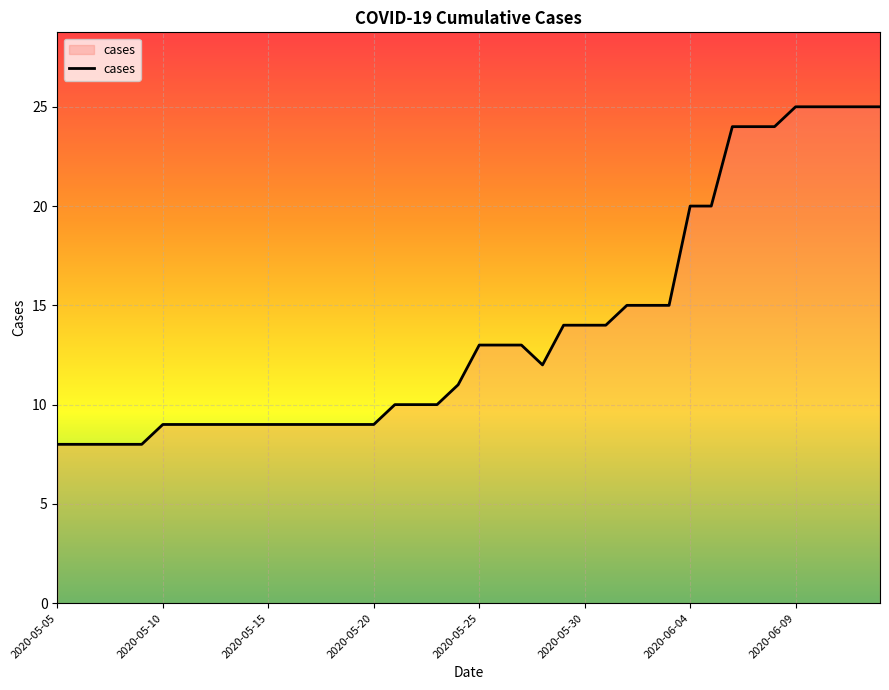

What is the difference between the maximum and minimum values?

17